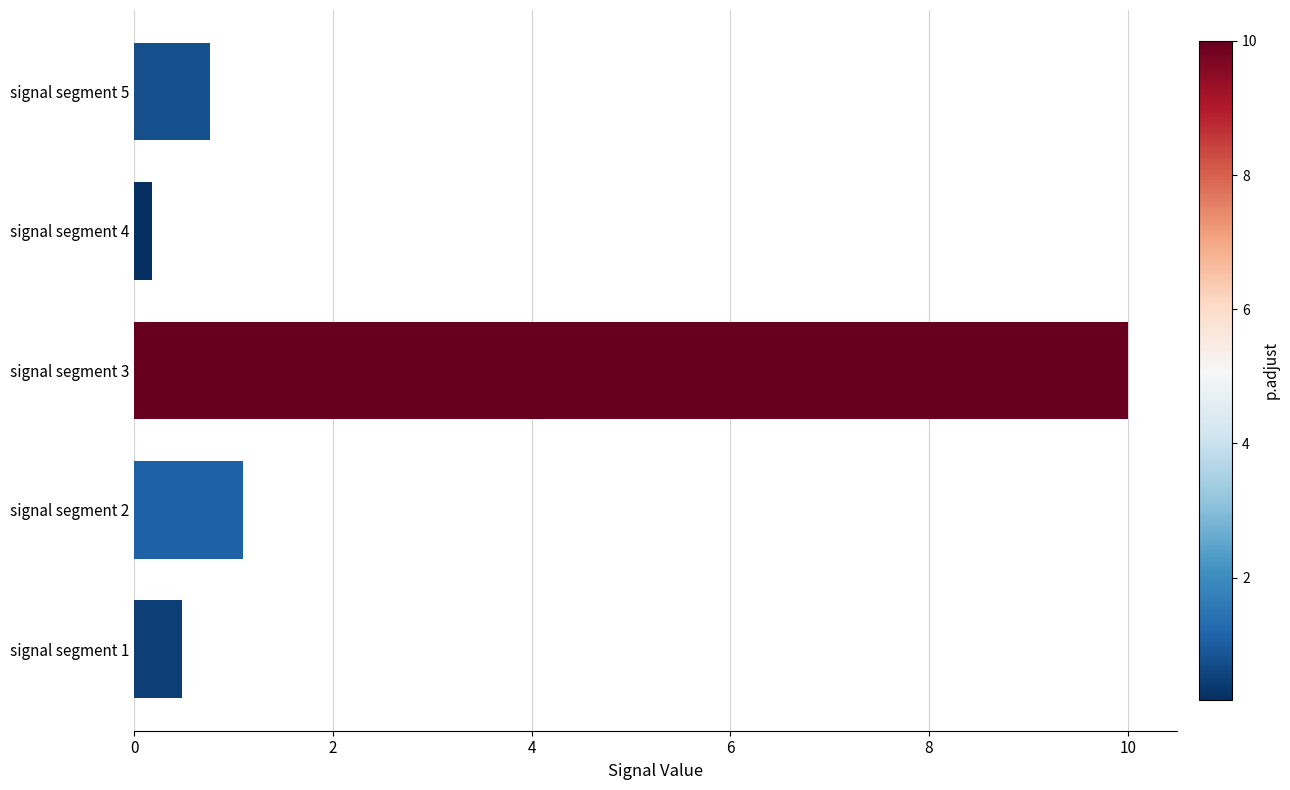

The chart shows a value of 0.8 at signal segment 5. True or false?

True